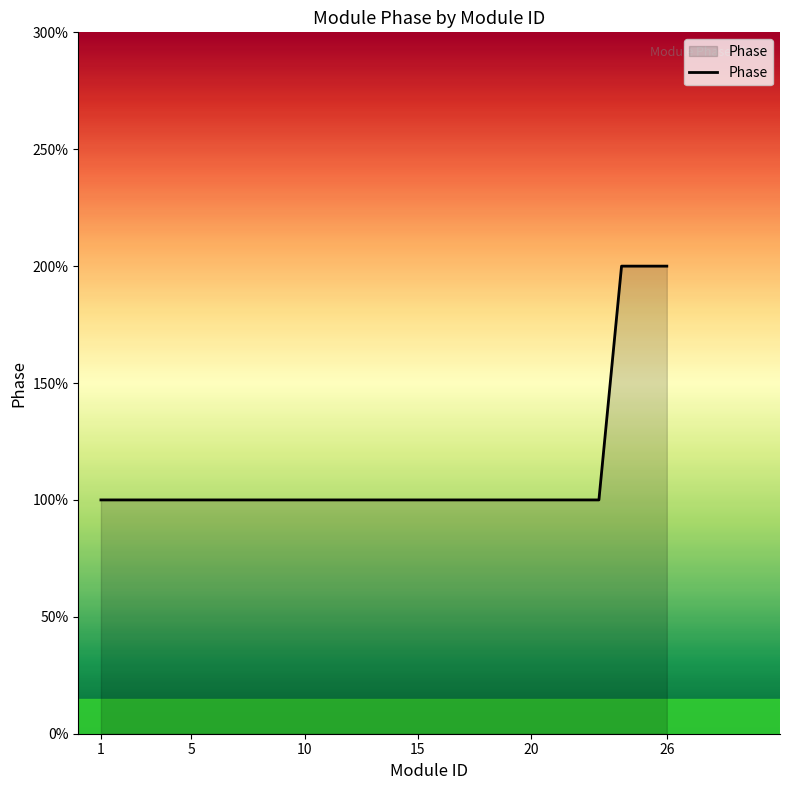

Reading right to left, transcribe all the data shown in this chart.

26=2	25=2	24=2	23=1	22=1	21=1	20=1	19=1	18=1	17=1	16=1	15=1	14=1	13=1	12=1	11=1	10=1	9=1	8=1	7=1	6=1	5=1	4=1	3=1	2=1	1=1